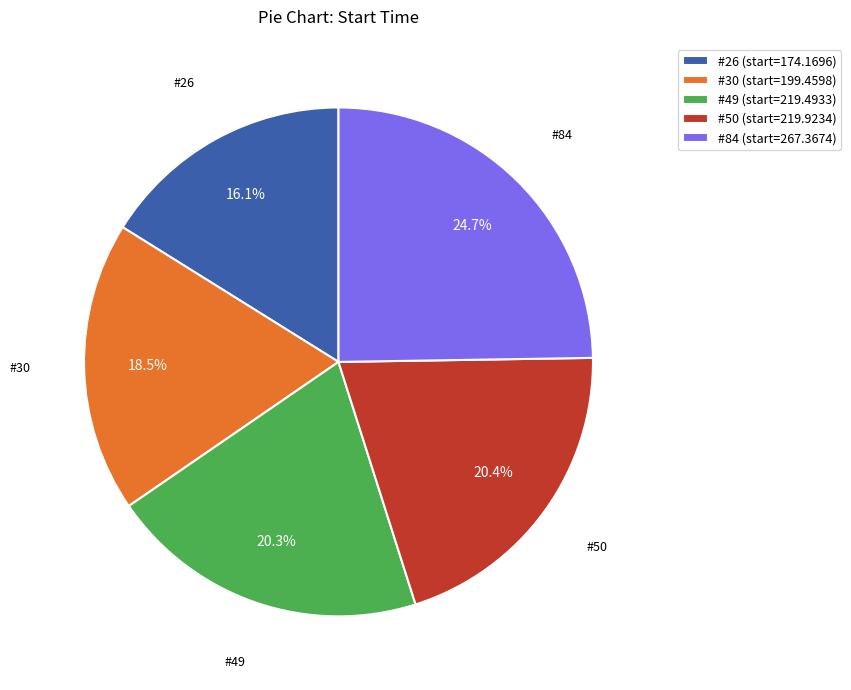

Do #84 (start=267.3674) and #30 (start=199.4598) together represent more than half of the pie?

No